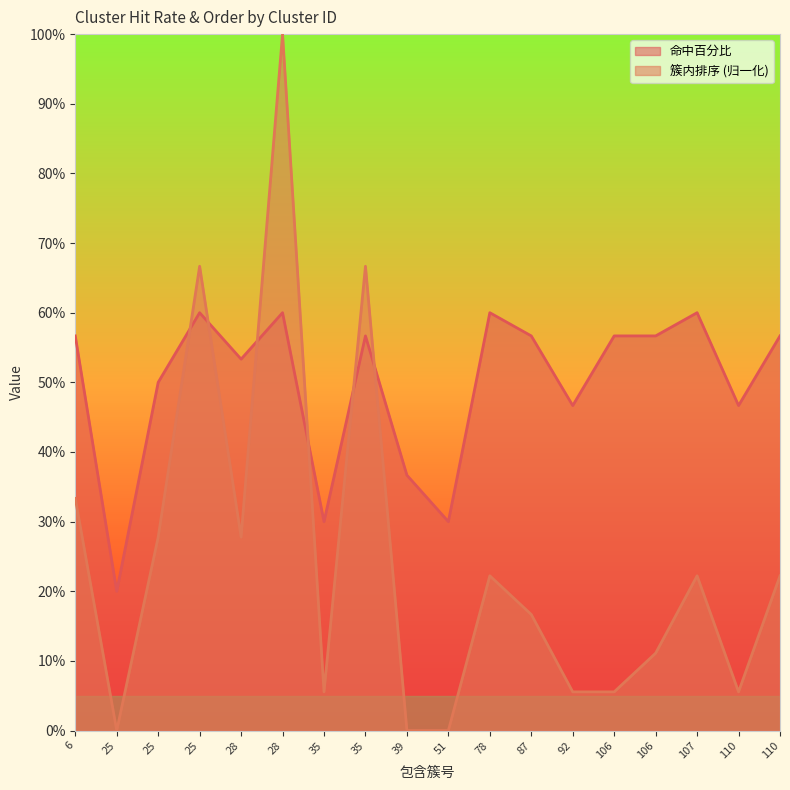

What is the sum of all 命中百分比 values?

8.9